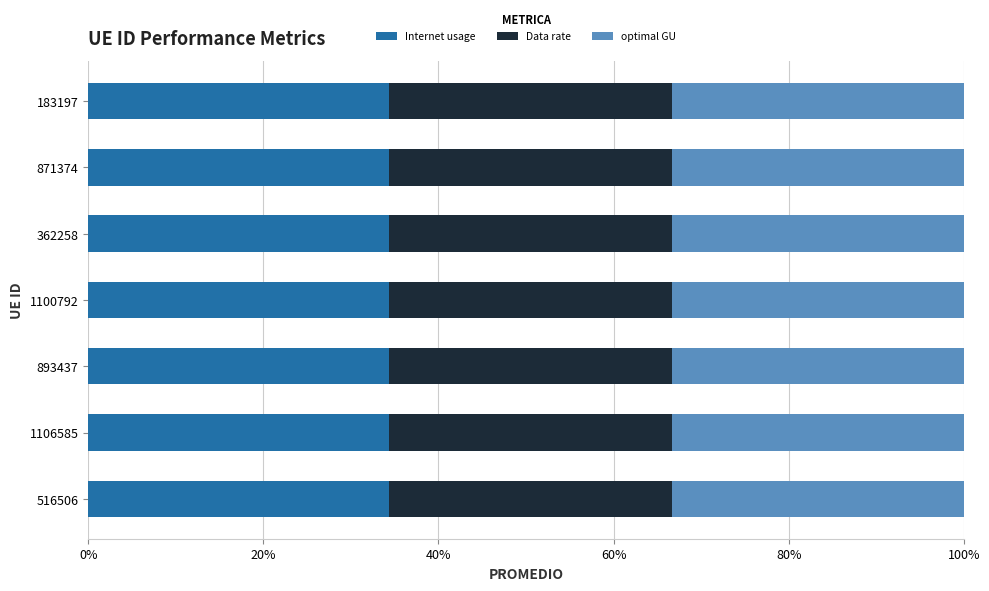

Does the chart contain any negative values?

No